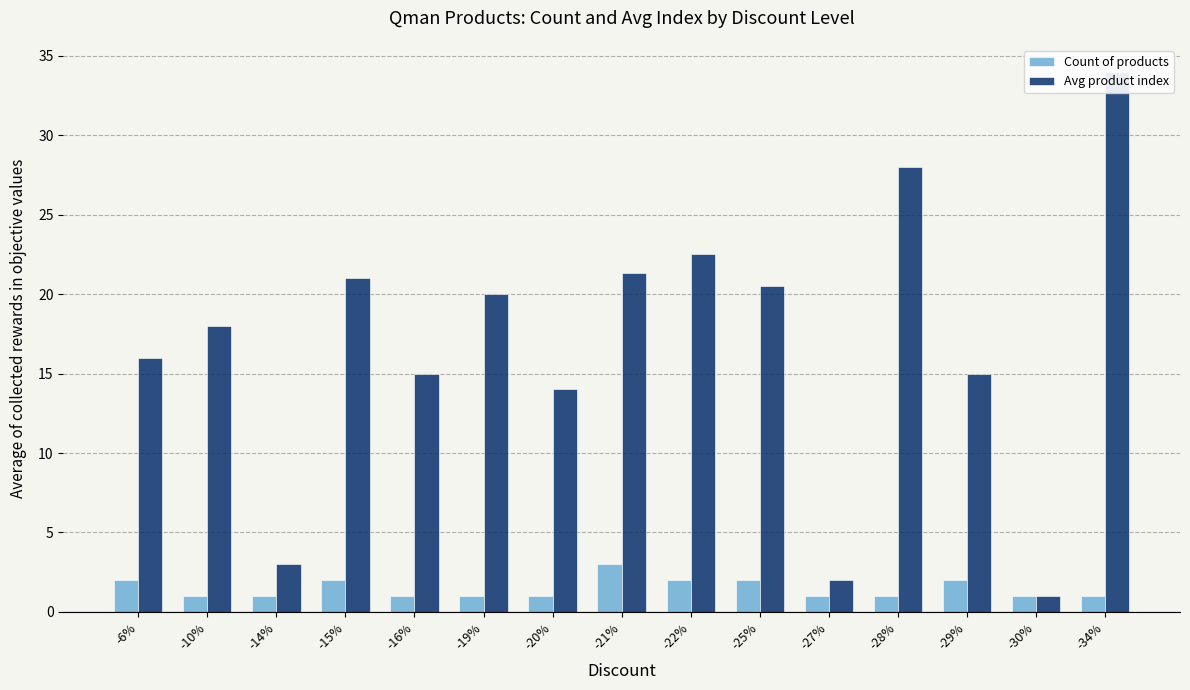

Reading left to right, list all the values displayed in this chart.

Count of products: -6%=2.0	-10%=1.0	-14%=1.0	-15%=2.0	-16%=1.0	-19%=1.0	-20%=1.0	-21%=3.0	-22%=2.0	-25%=2.0	-27%=1.0	-28%=1.0	-29%=2.0	-30%=1.0	-34%=1.0
Avg product index: -6%=16.0	-10%=18.0	-14%=3.0	-15%=21.0	-16%=15.0	-19%=20.0	-20%=14.0	-21%=21.3	-22%=22.5	-25%=20.5	-27%=2.0	-28%=28.0	-29%=15.0	-30%=1.0	-34%=34.0